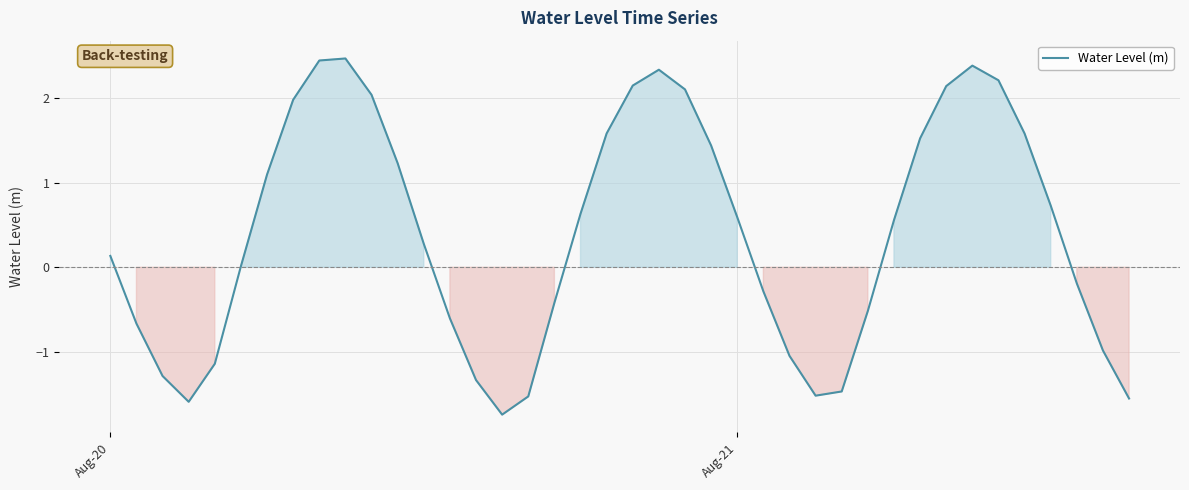

What is the difference between the maximum and minimum values?

4.2